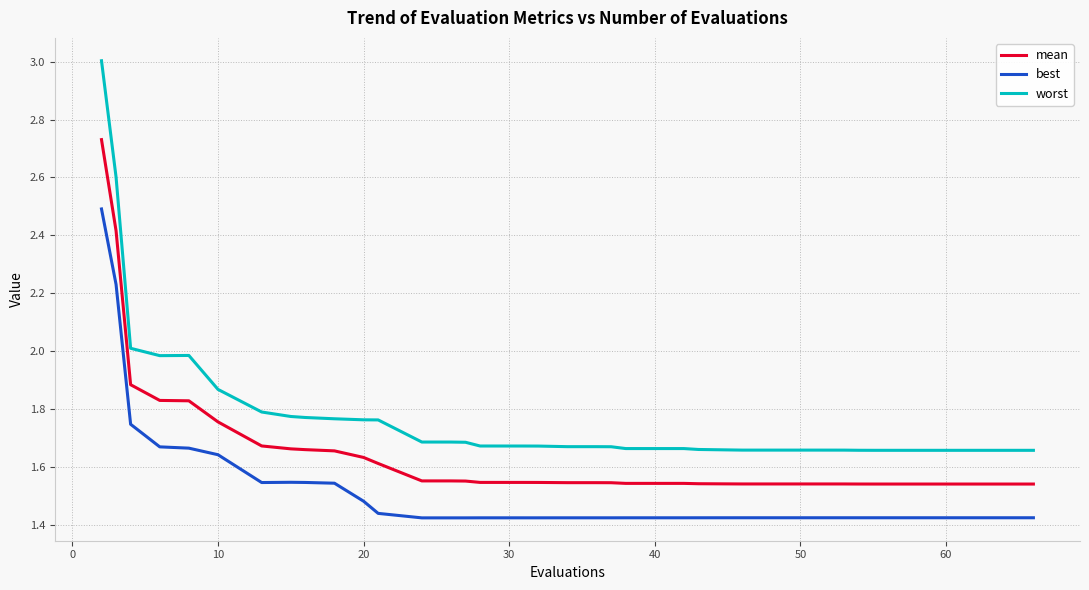

True or false: mean and worst cross at least once.

False